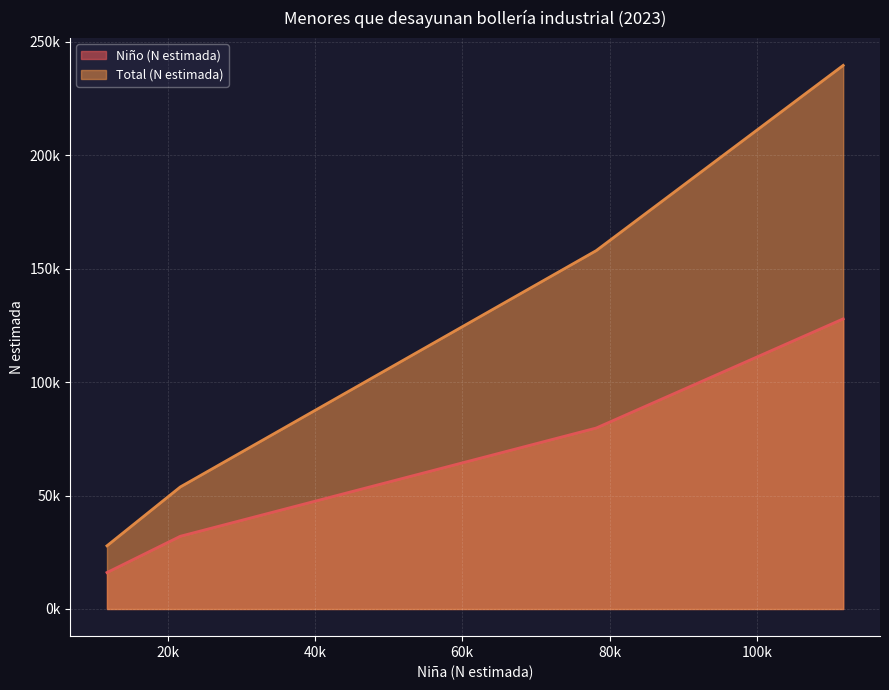

Which series has the largest range (max minus min)?

Total (N estimada)